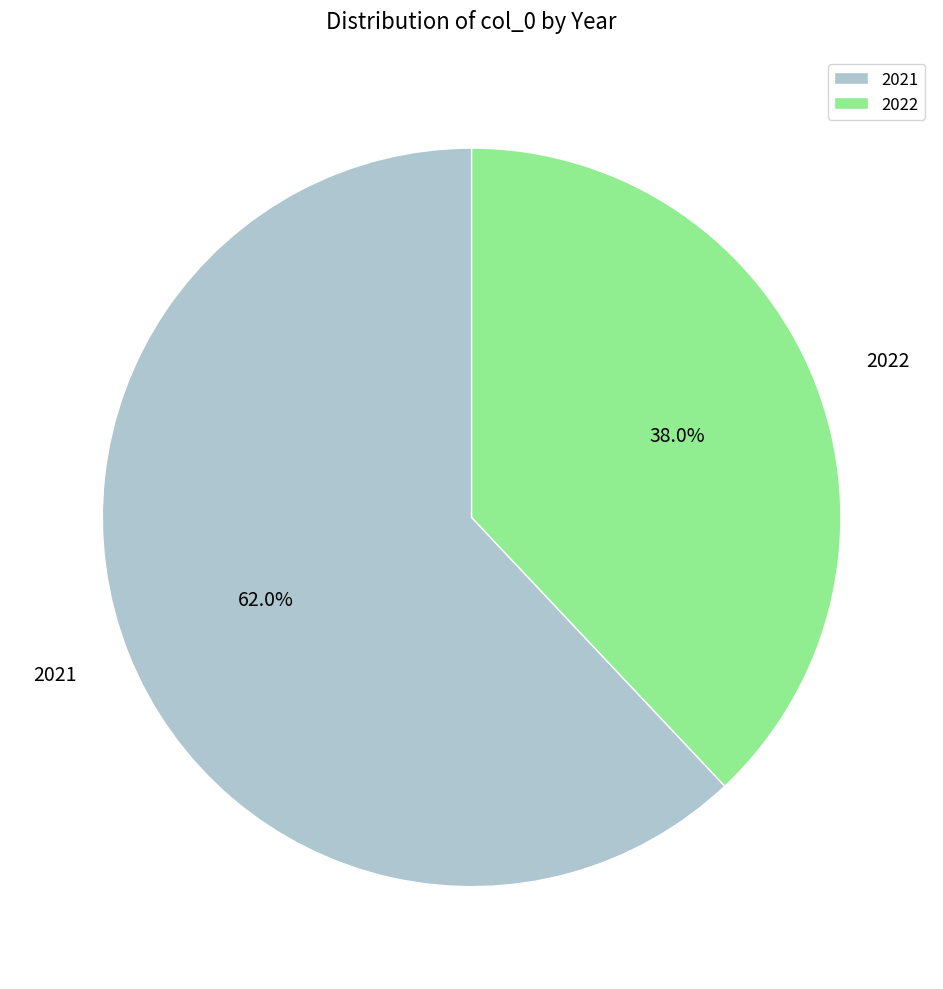

Count the number of slices in the pie.

2